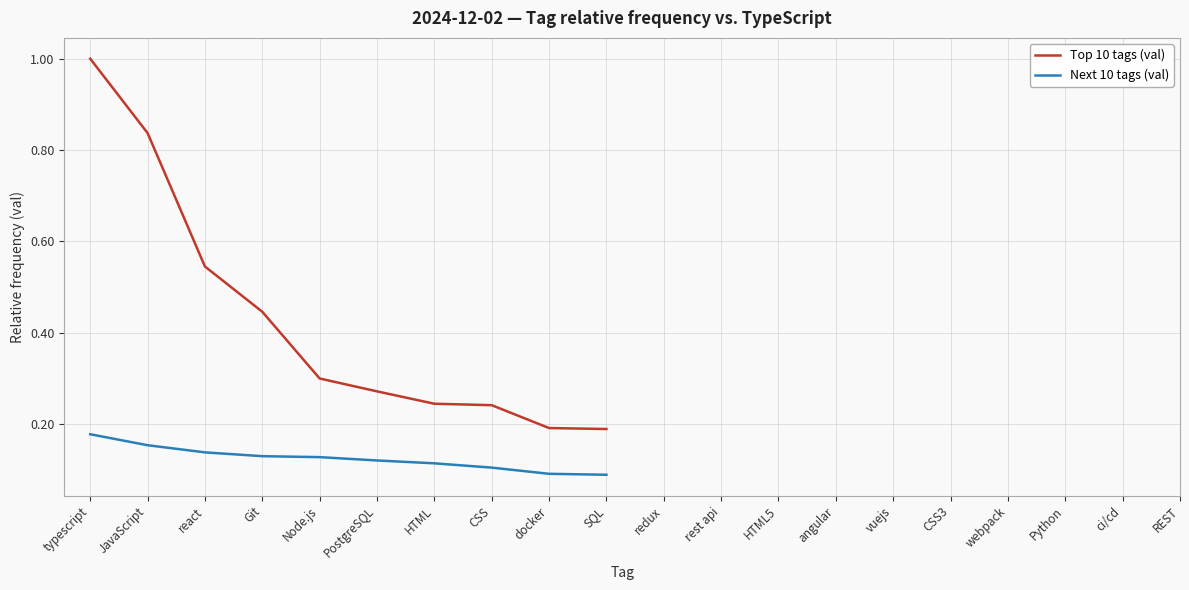

What position from the right is CSS?

3